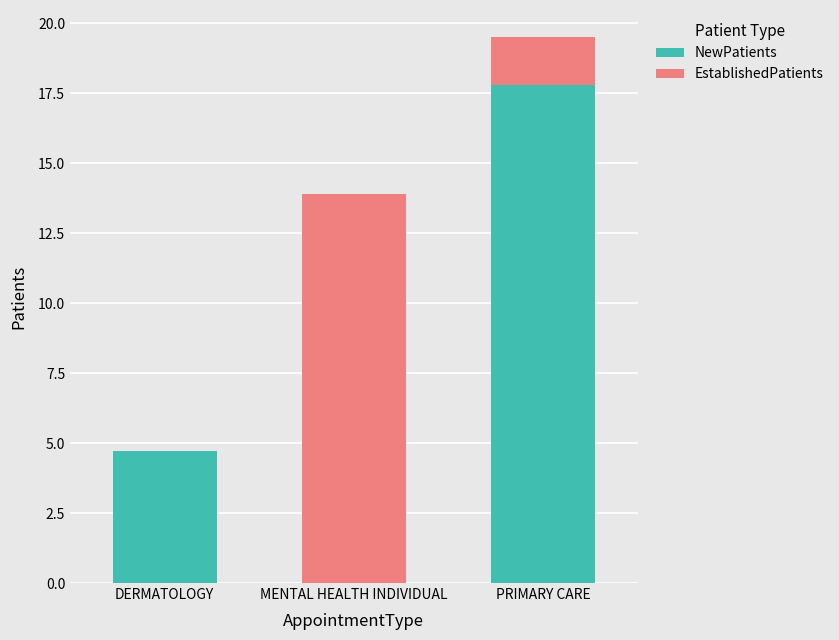

What is the sum of all NewPatients values?

22.5